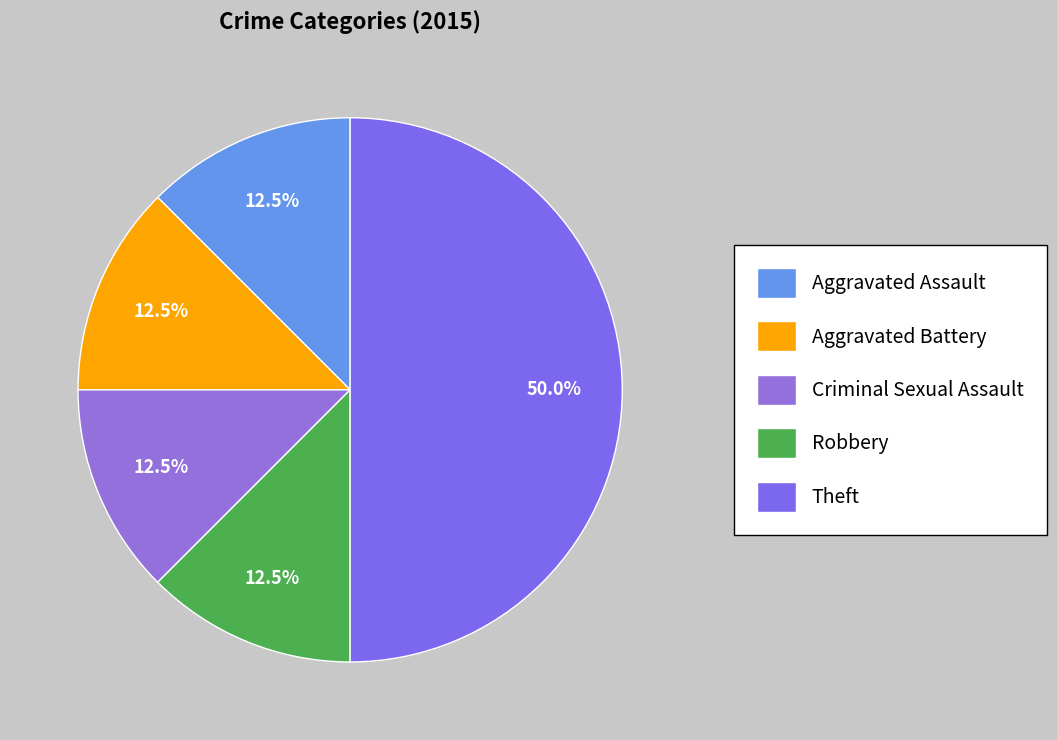

What is the largest slice in the pie chart?

Theft